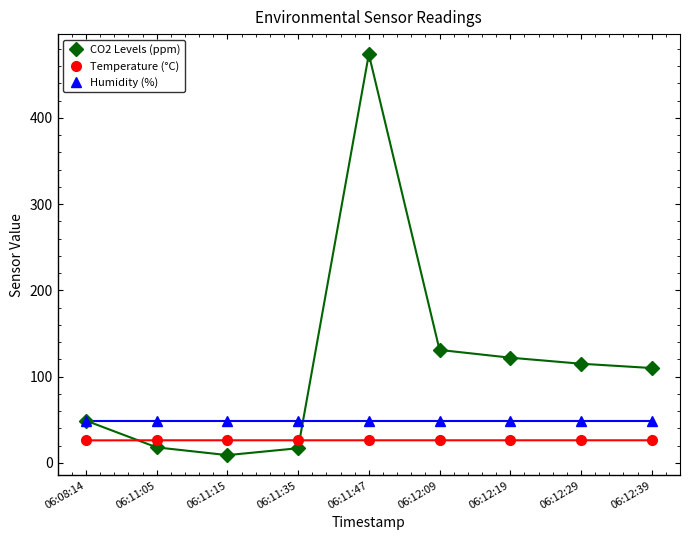

Is it true that CO2 Levels (ppm) equals 9.0 at 06:11:15?

True